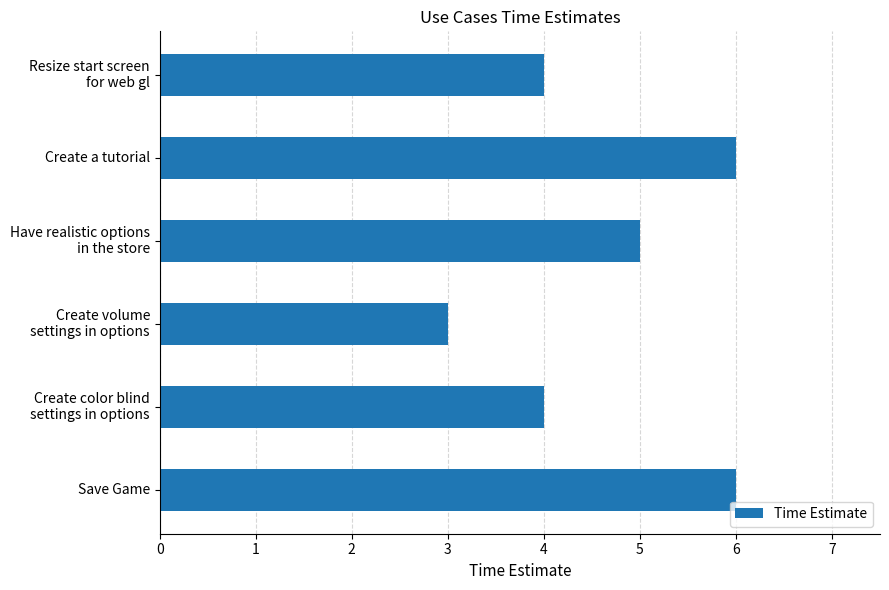

The value at Save Game is 6. True or false?

True